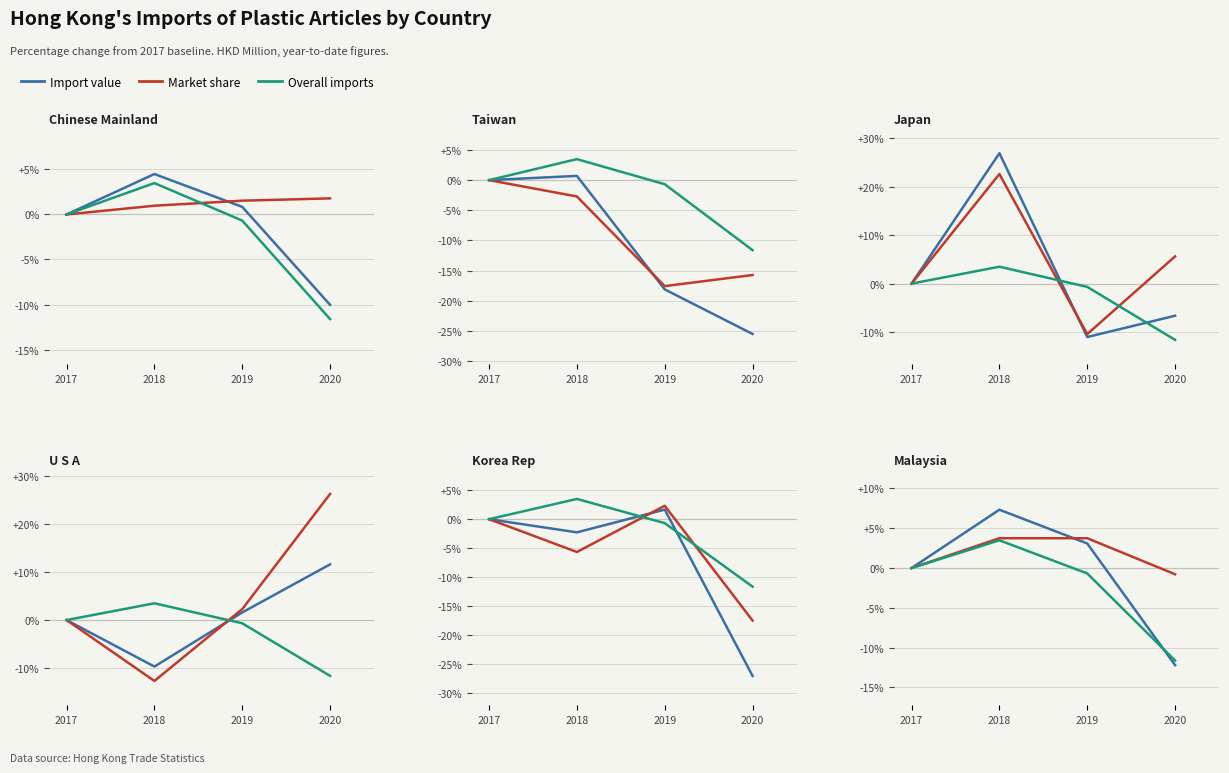

Does the chart display data point markers on the line(s)?

No